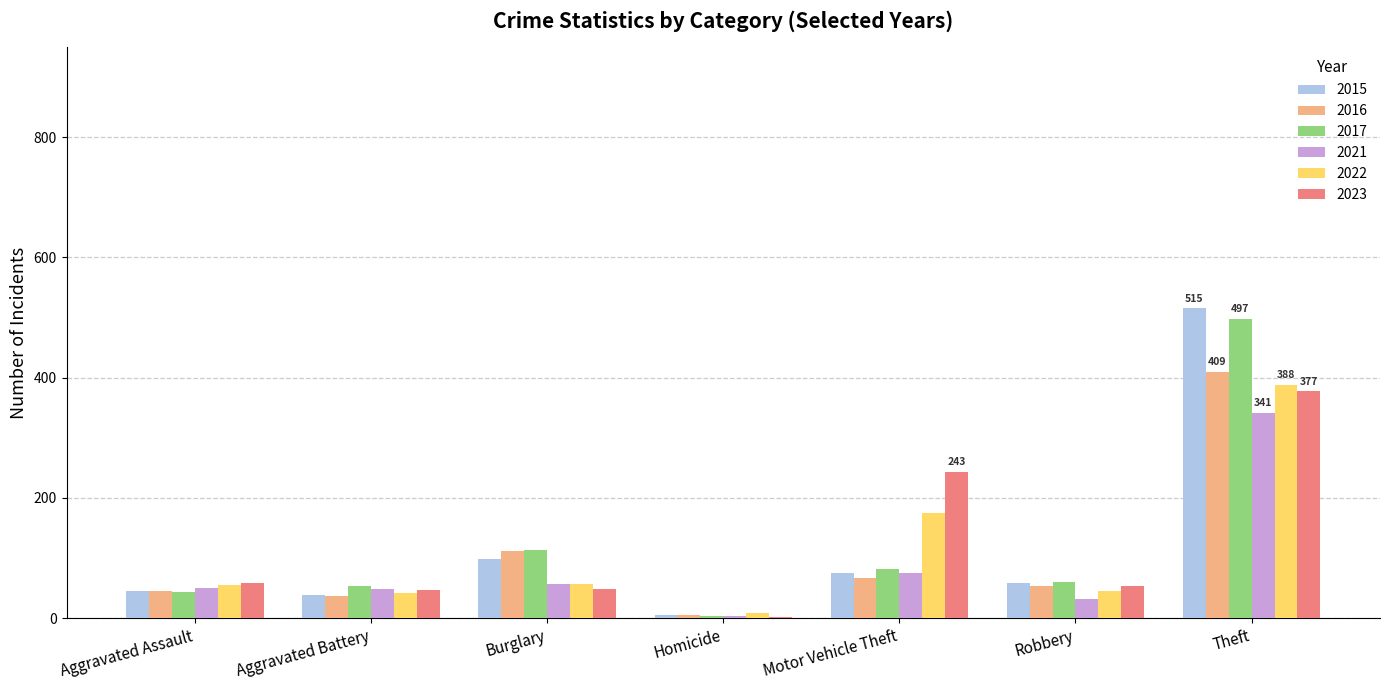

At which category is the sum across all series the highest?

Theft